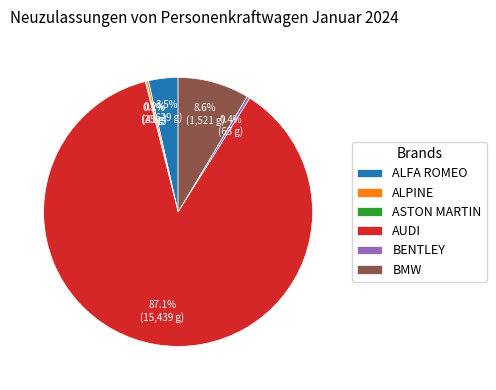

Does any single category account for the majority?

Yes